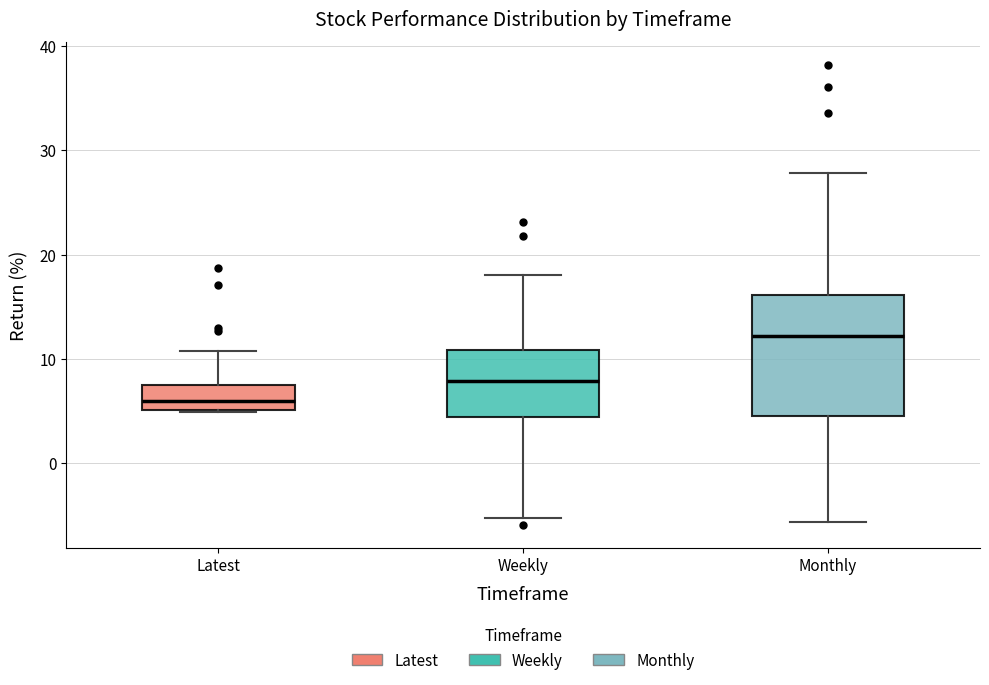

Which box's median line is the lowest?

Latest